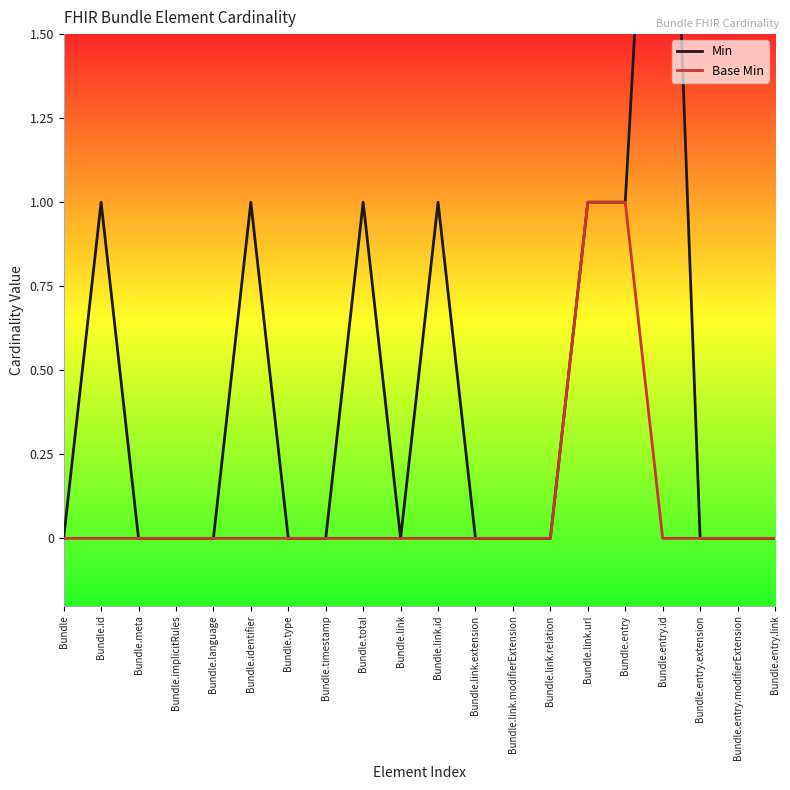

Is it true that Base Min equals 2 at Bundle.link.url?

False